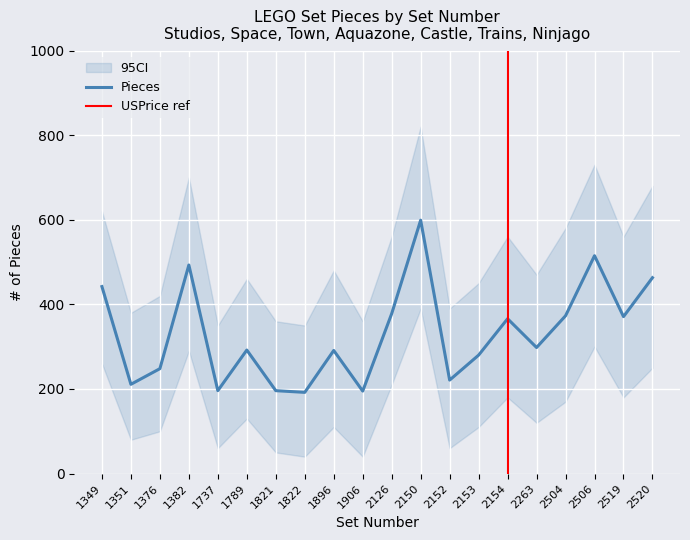

Is the value of Pieces_upper at 2263 greater than the value of USPrice at 1382?

Yes